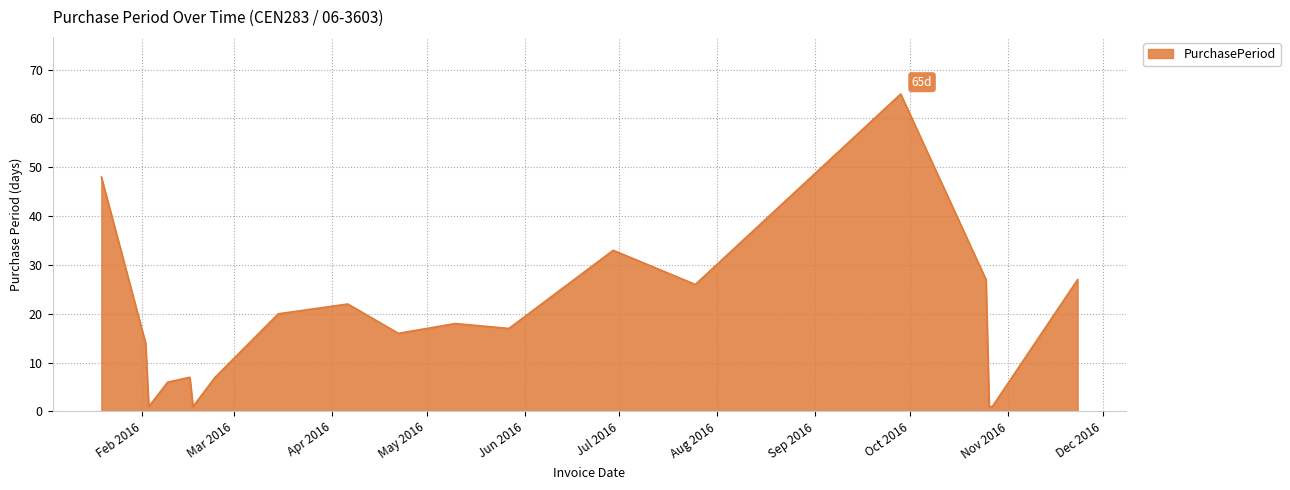

What is the greatest value displayed?

65